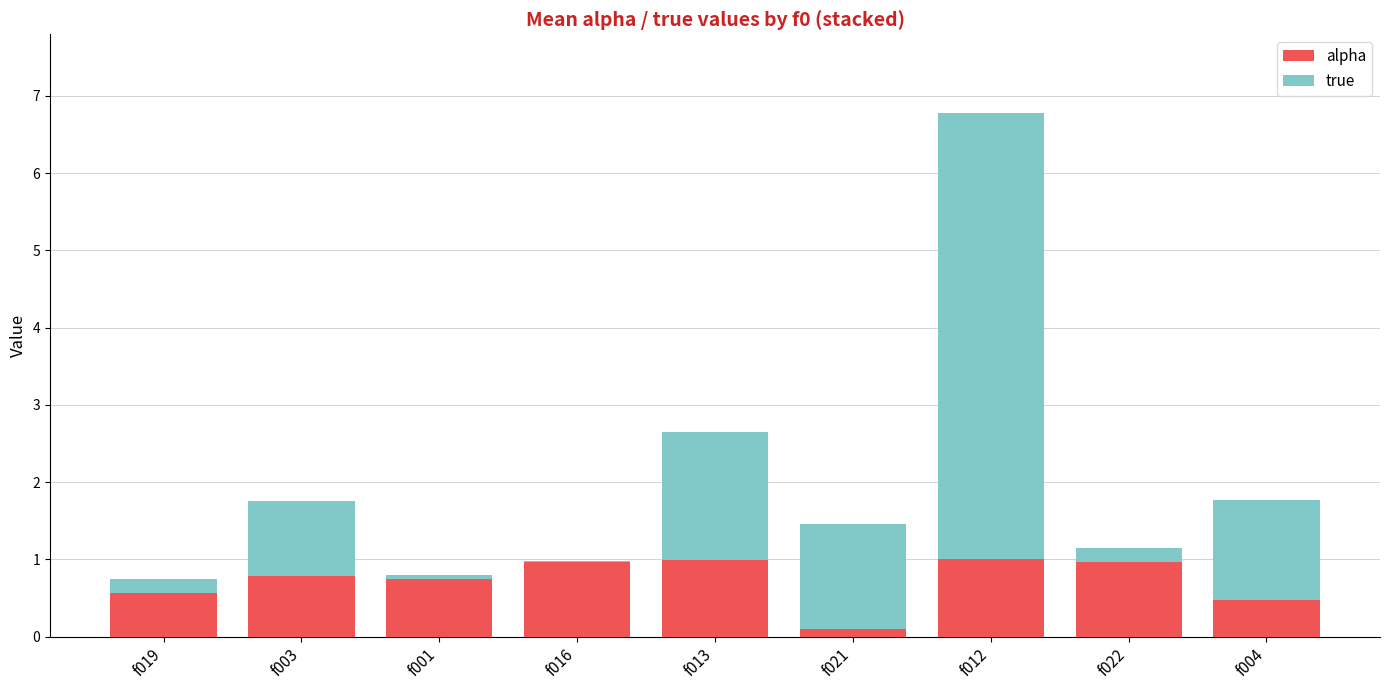

Which has a higher value, f001 or f019?

f001